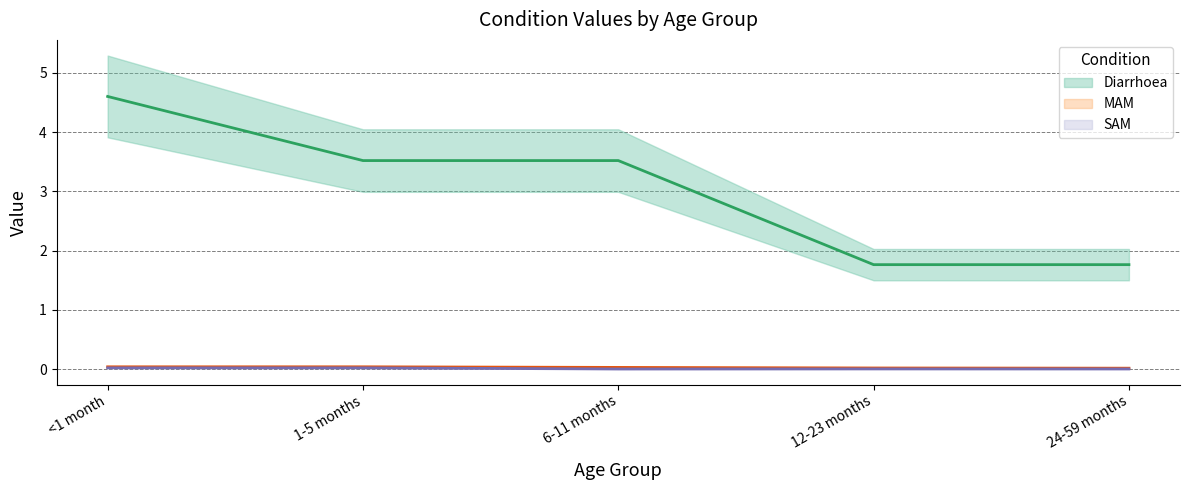

What is the maximum value shown in the chart?

4.6